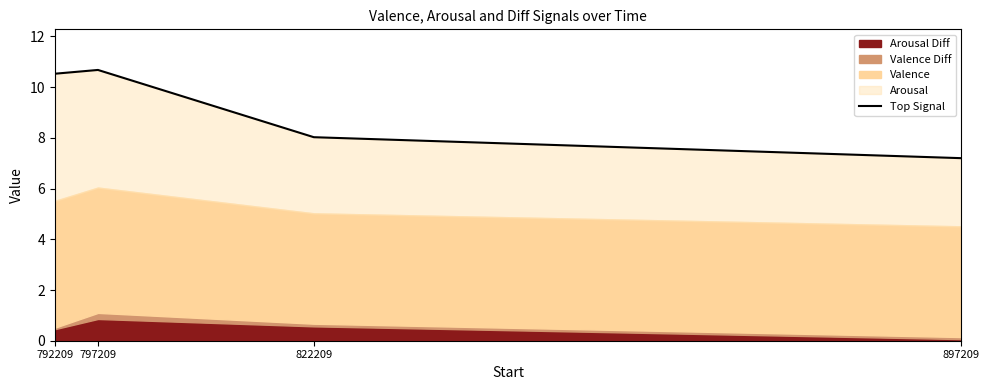

Is it true that the value at 897209 is 7.2?

True